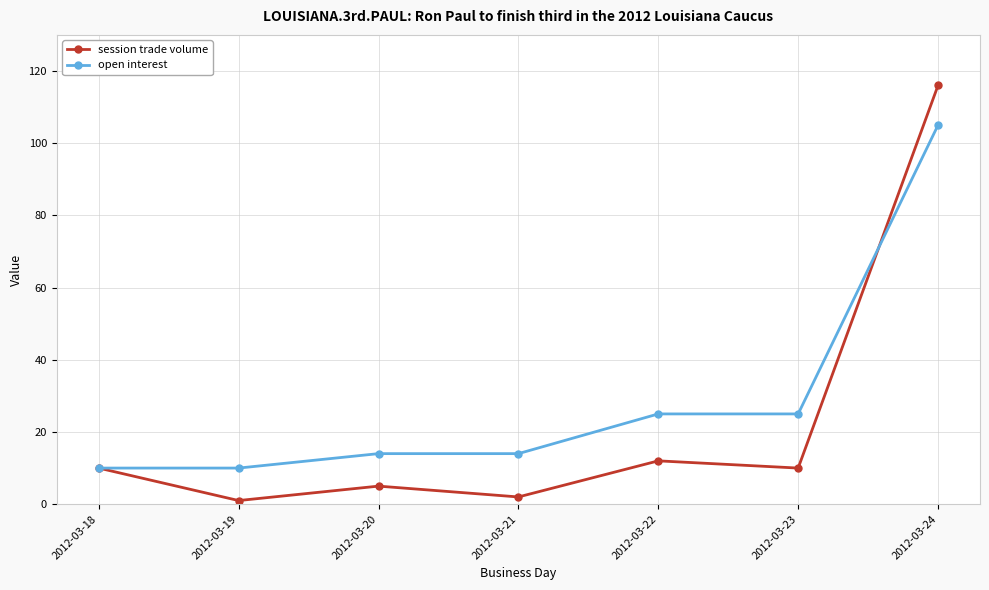

Which series has the widest spread of values?

session trade volume